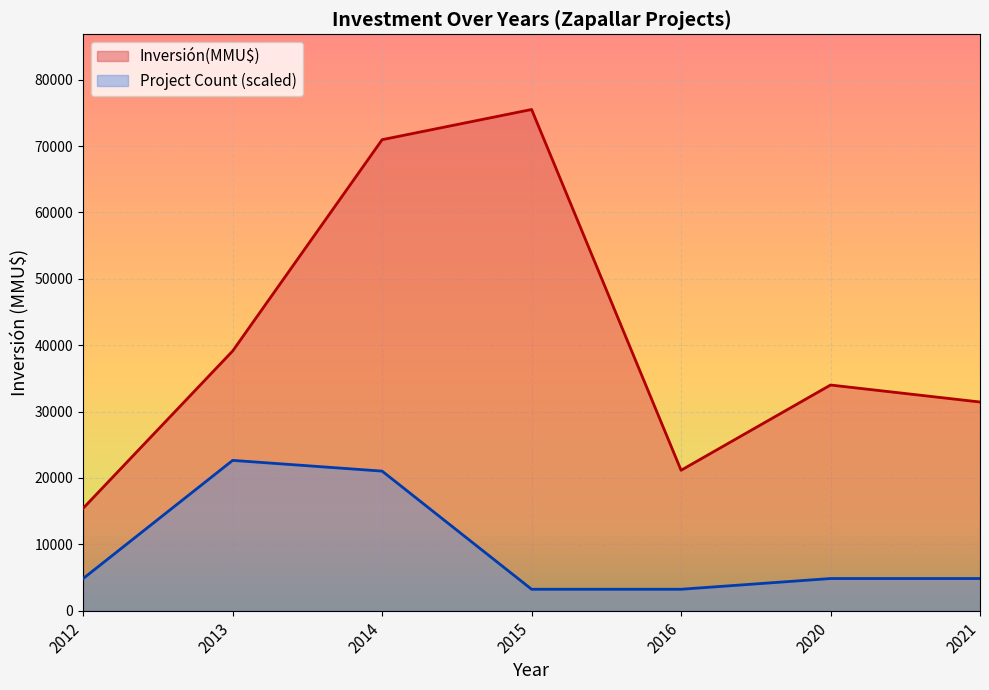

At which label is Inversión(MMU$) closest to 45472?

2013